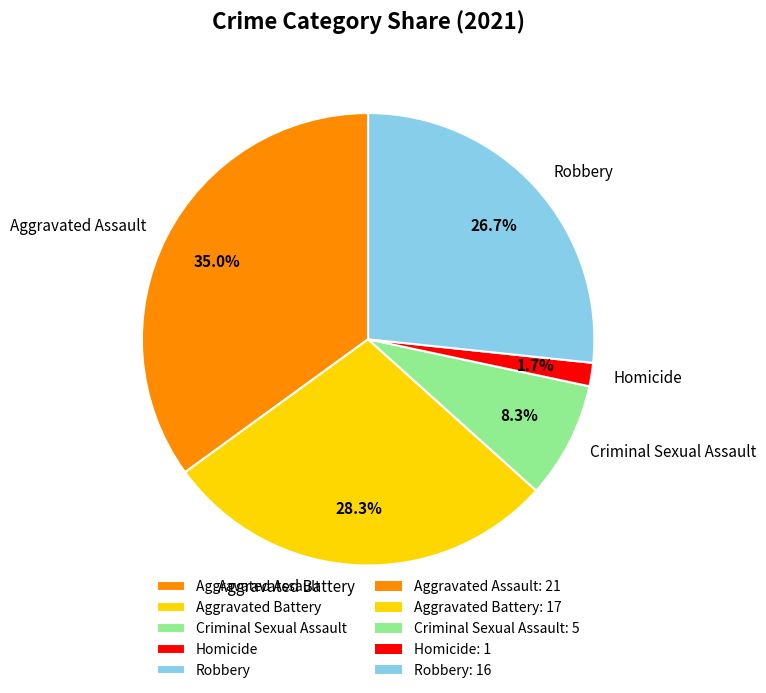

Count the number of slices in the pie.

5